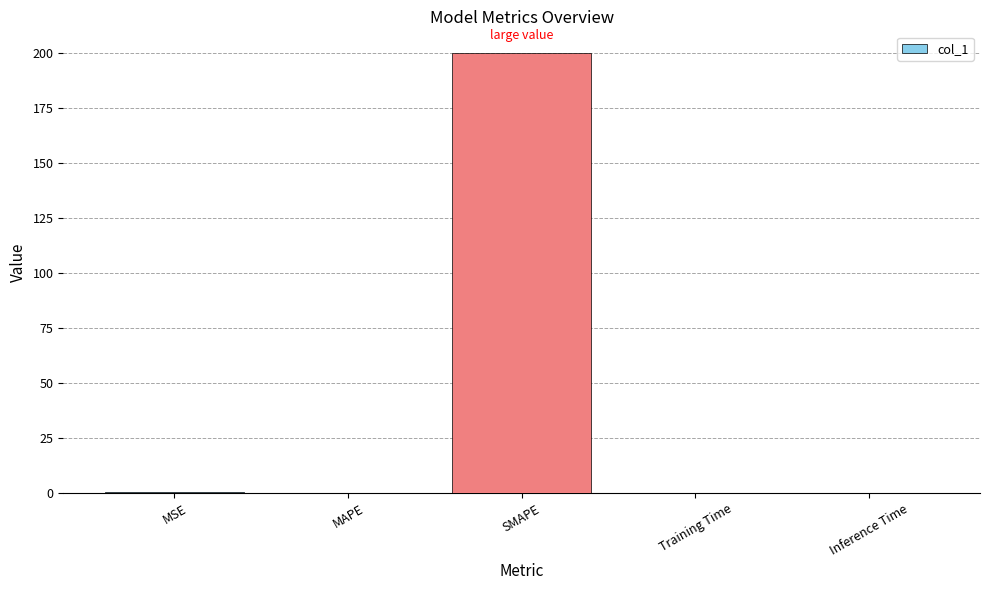

Which has a higher value, SMAPE or Training Time?

SMAPE